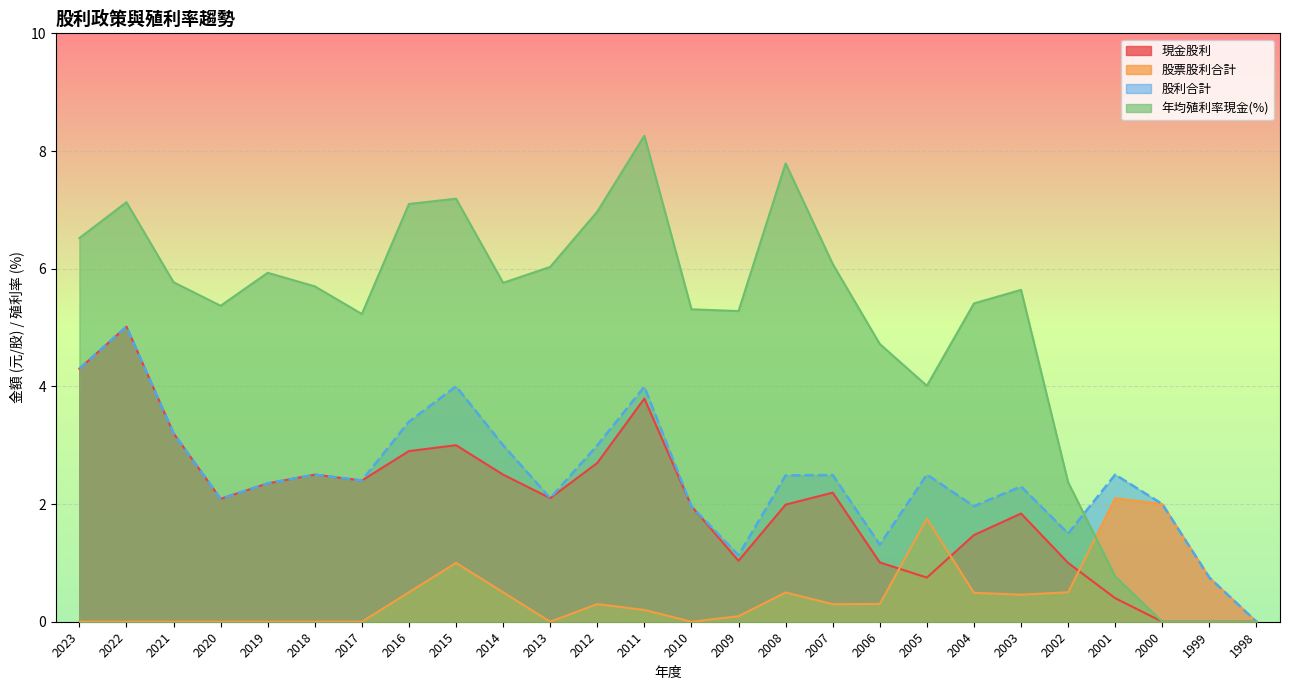

At which category does the chart reach its peak across all series?

2011